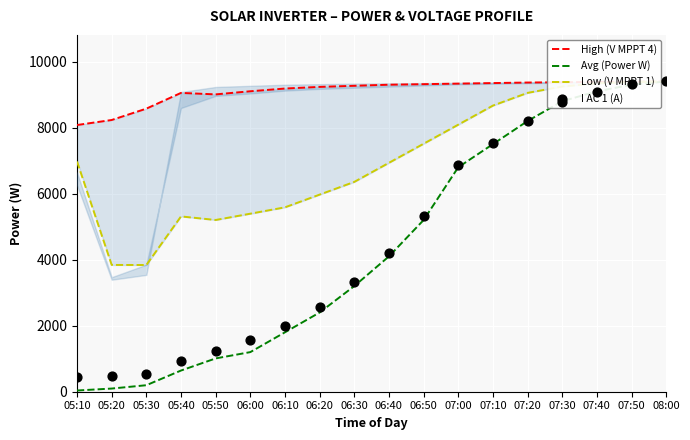

What are all the series names shown in the legend?

High (V MPPT 4), Avg (Power W), Low (V MPPT 1), I AC 1 (A)